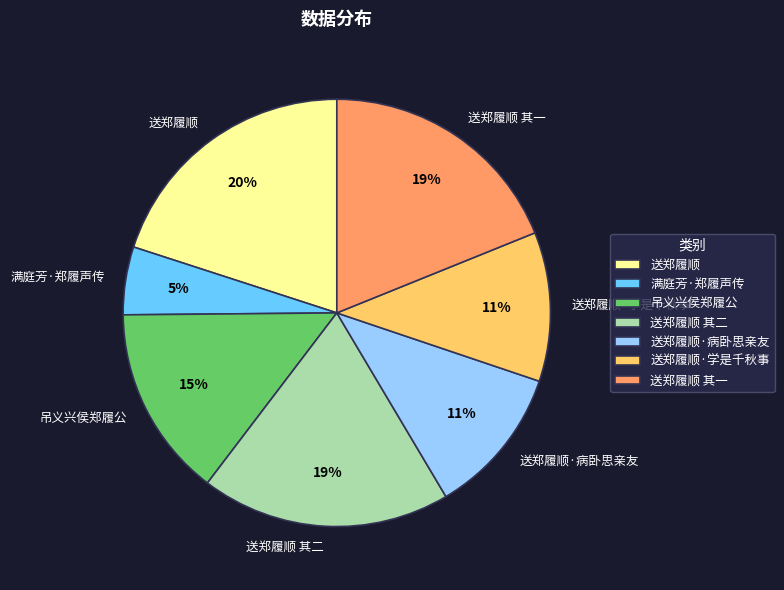

The 送郑履顺 其二 slice represents 19% of the pie. True or false?

True